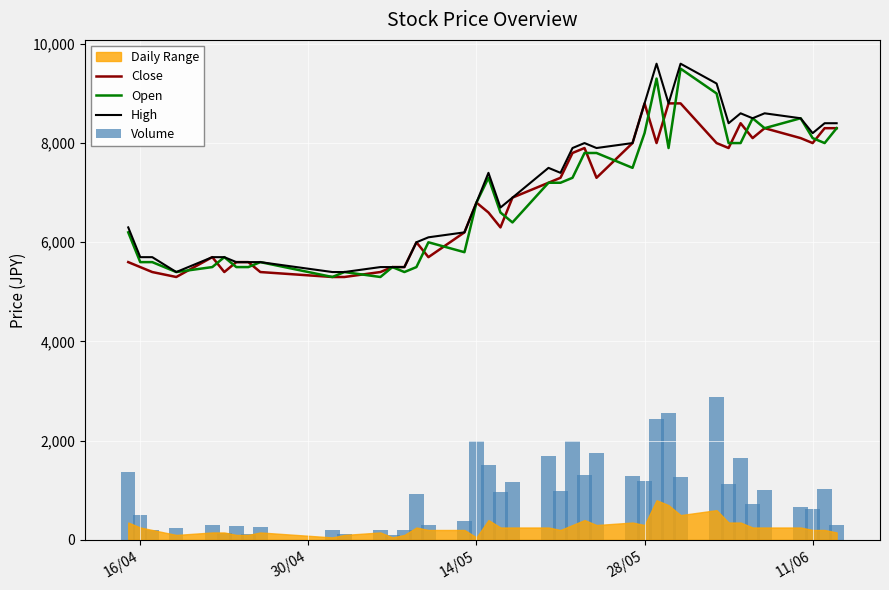

Is the value of Close at 28/05 greater than the value of High at 16/04?

Yes